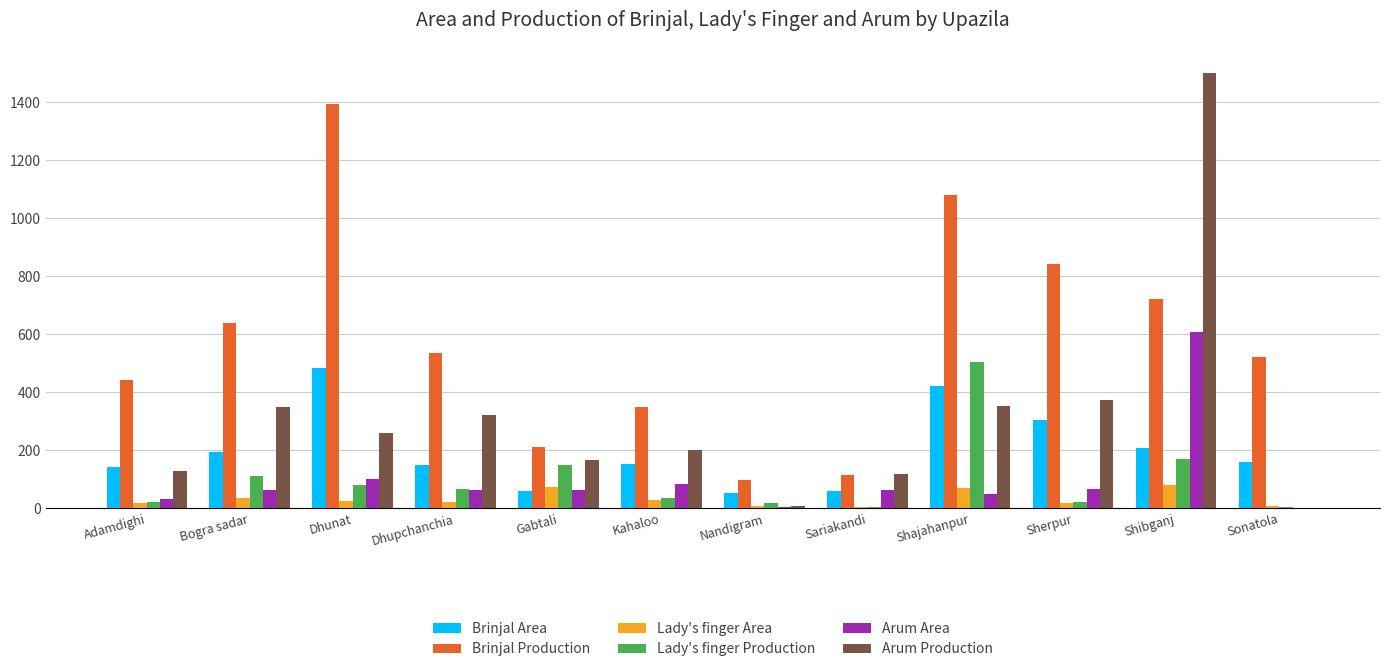

Between Dhupchanchia and Shajahanpur, which series saw the biggest shift?

Brinjal Production